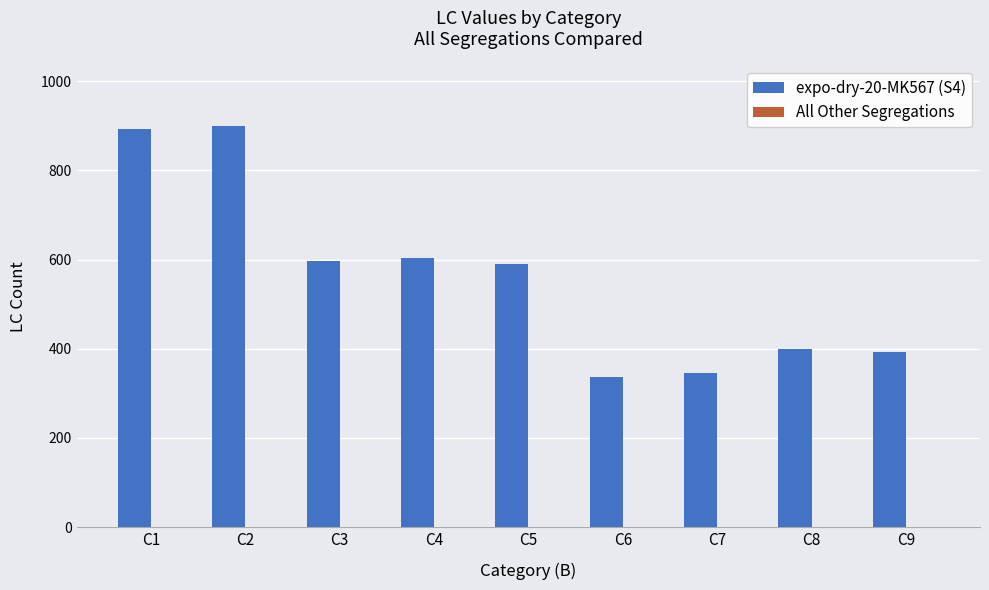

What is the difference between the values at C3 and C7?

252